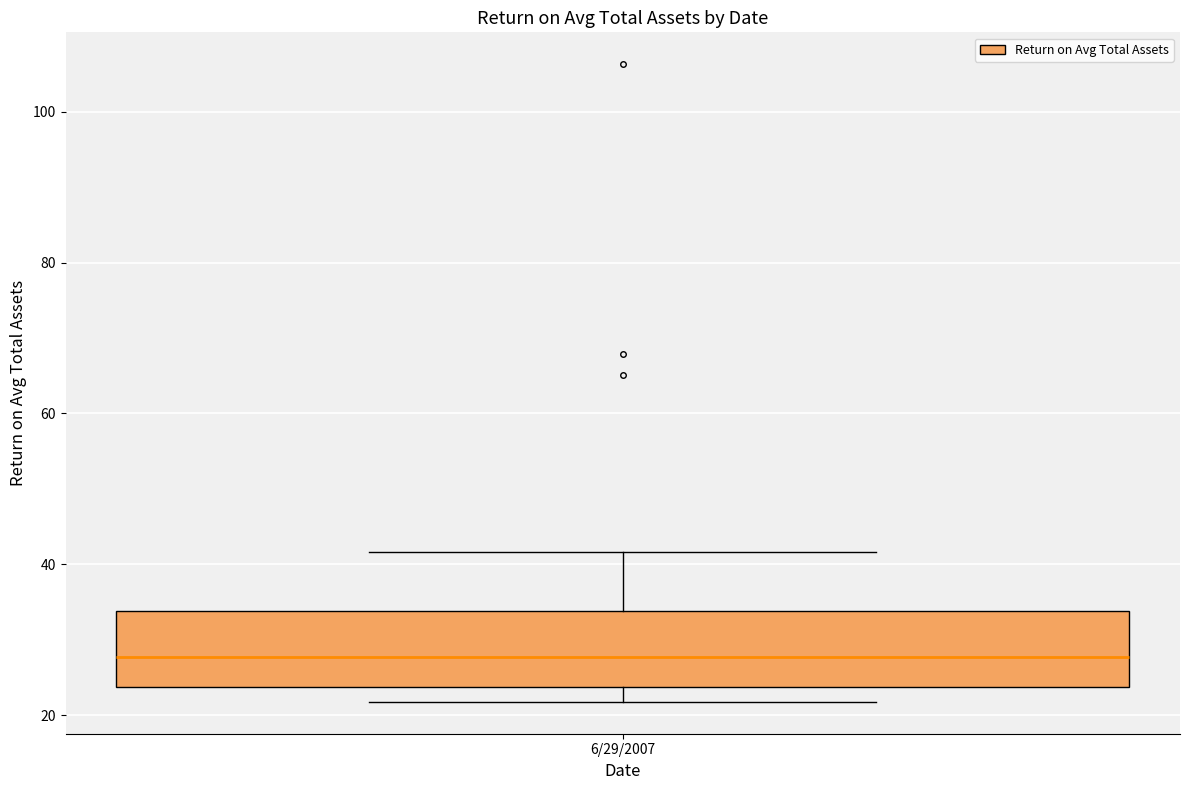

Where does the median line of the box for 6/29/2007 sit on the y-axis? The values are not printed on the chart, so give them approximately, as read against the axis.

28